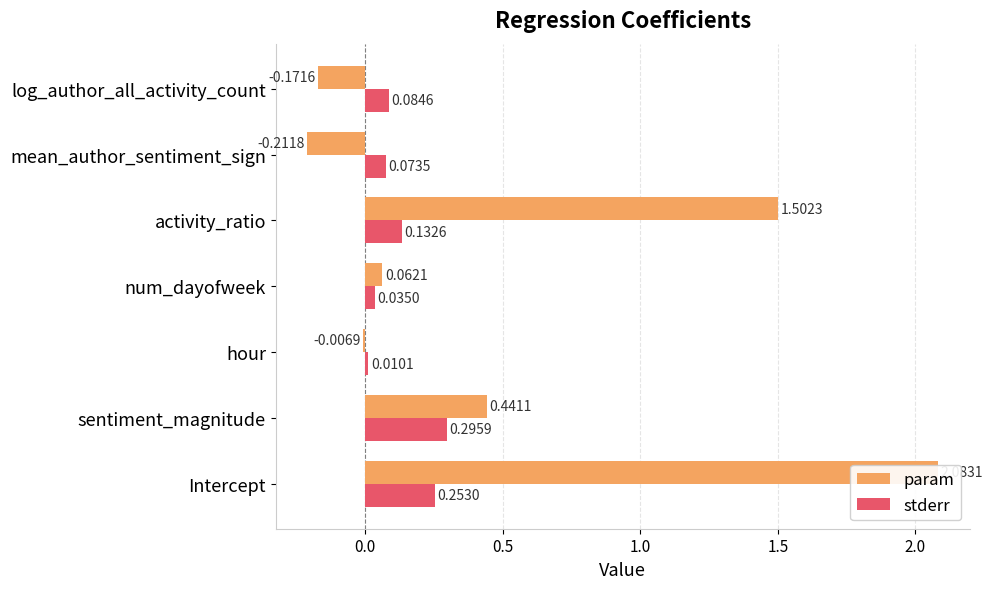

The value of stderr at activity_ratio is 0.1. True or false?

True